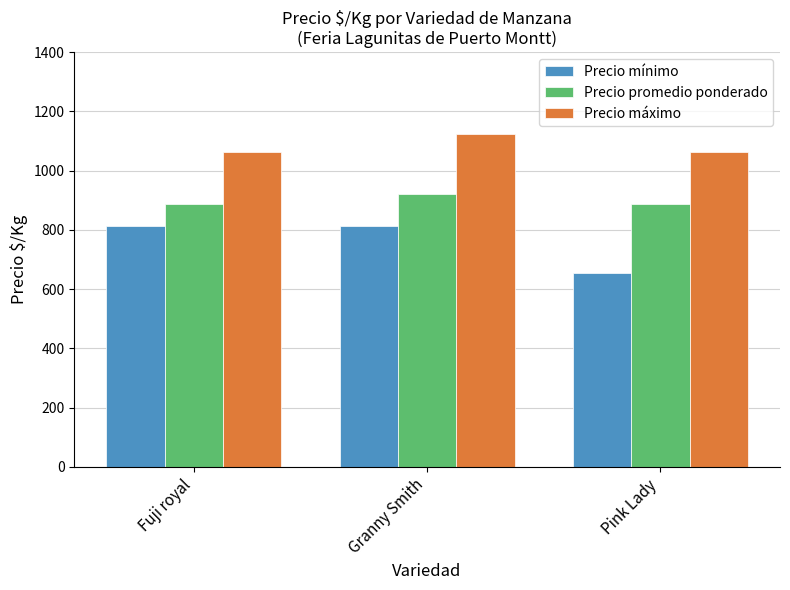

What is the label of the 2nd bar from the left?

Granny Smith